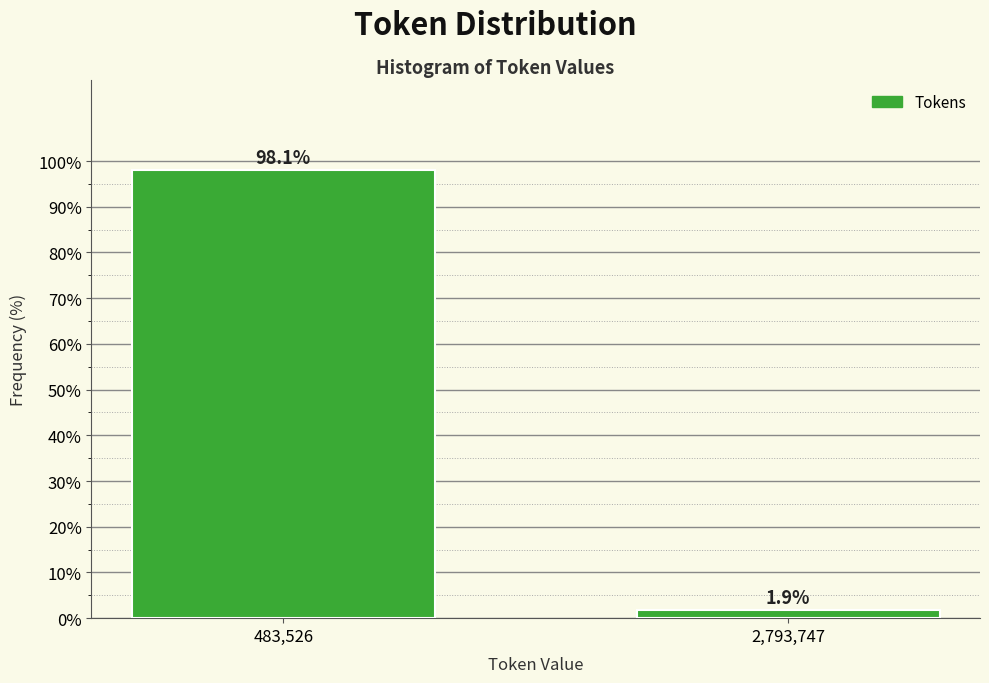

Reading right to left, list all the values displayed in this chart.

1.9	98.1